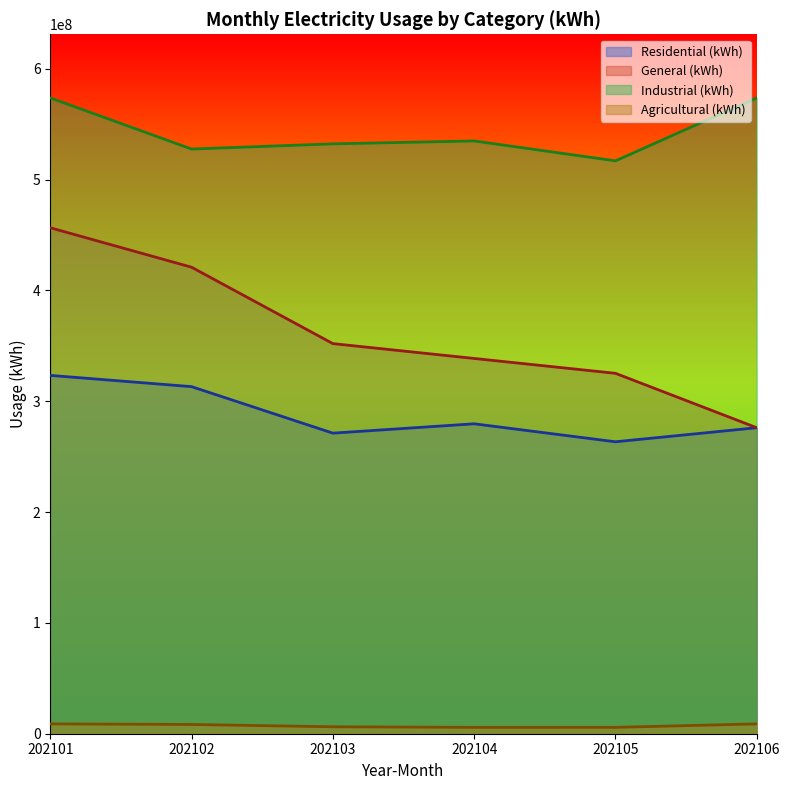

At which label does Residential (kWh) first exceed 279617765?

202101